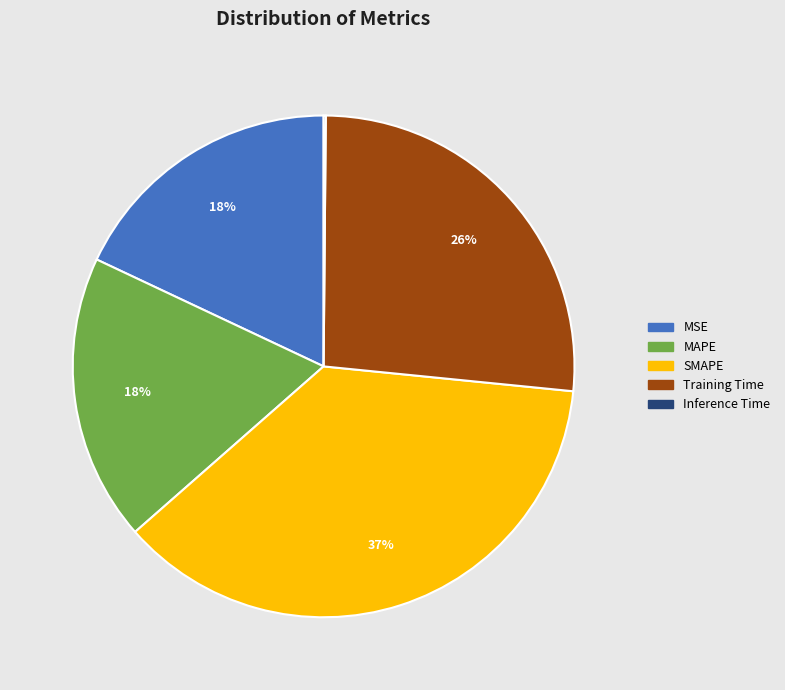

To the nearest percent, what is the difference between the SMAPE and Training Time slice percentages?

11%